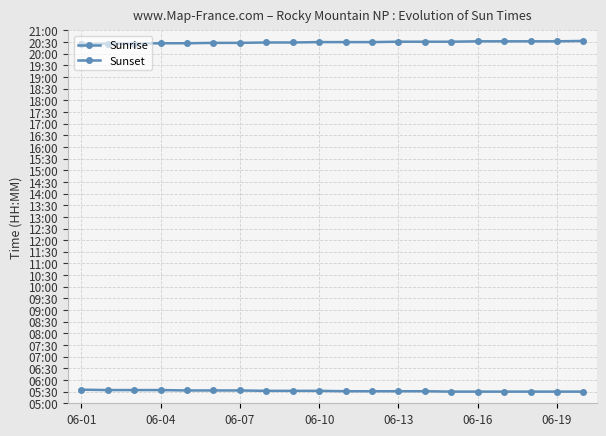

Rank the series by their maximum value, from lowest to highest.

Sunrise, Sunset